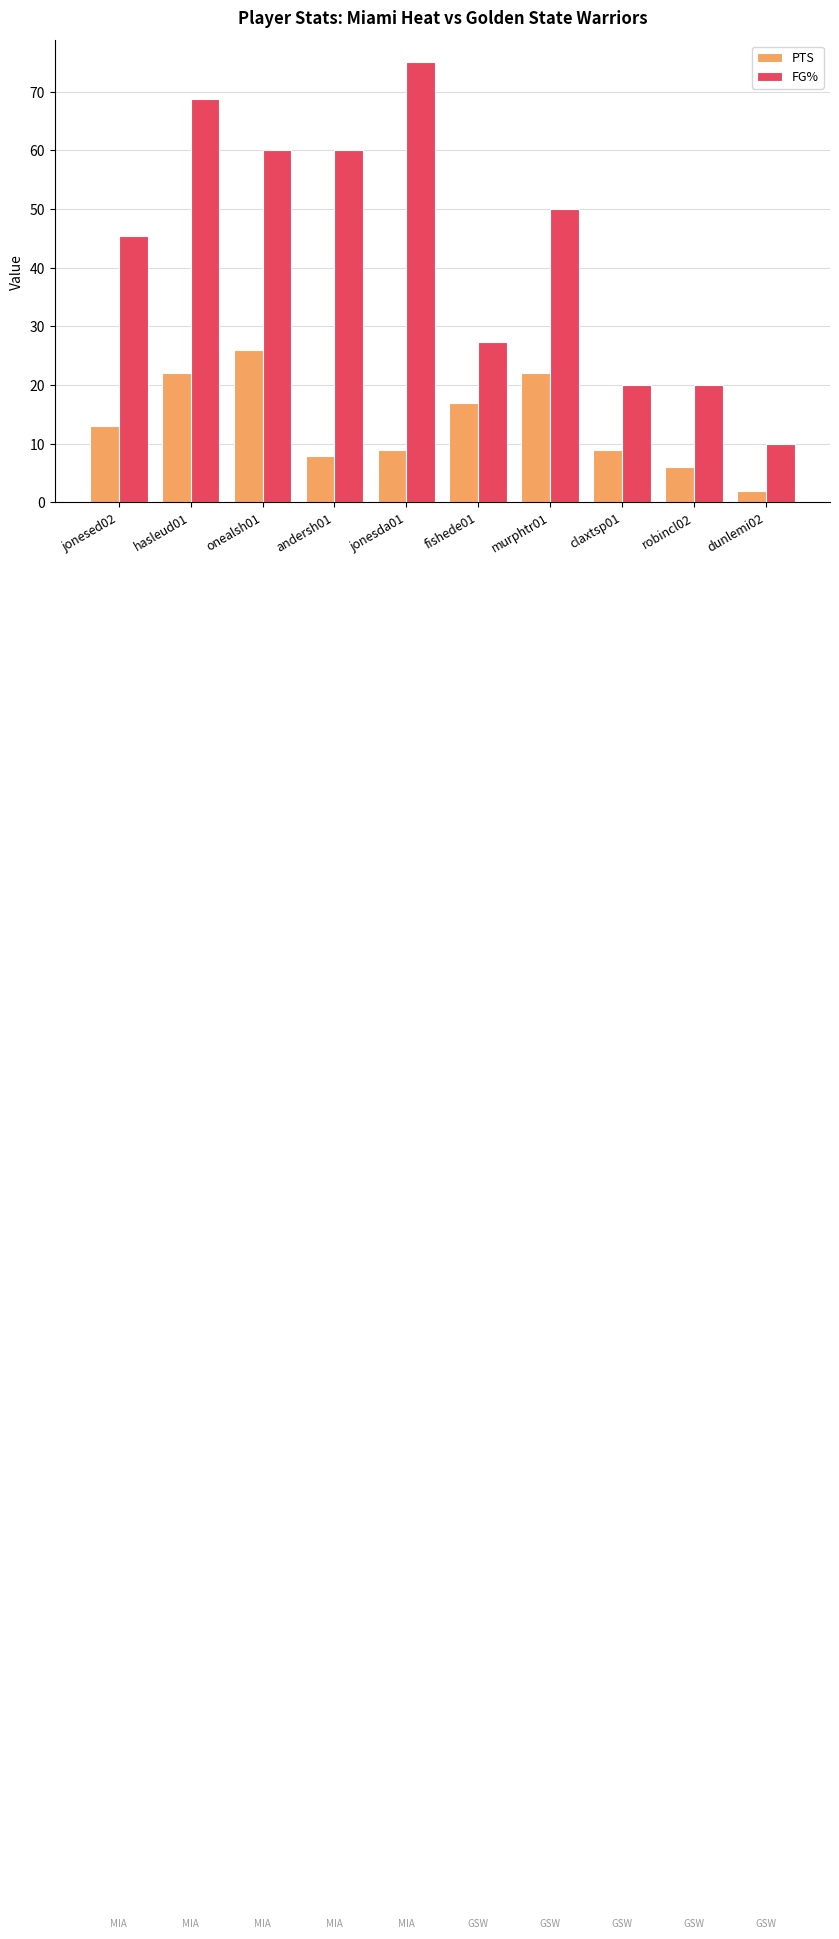

Reading left to right, list all the values displayed in this chart.

PTS: 13.0	22.0	26.0	8.0	9.0	17.0	22.0	9.0	6.0	2.0
FG%: 45.5	68.8	60.0	60.0	75.0	27.3	50.0	20.0	20.0	10.0